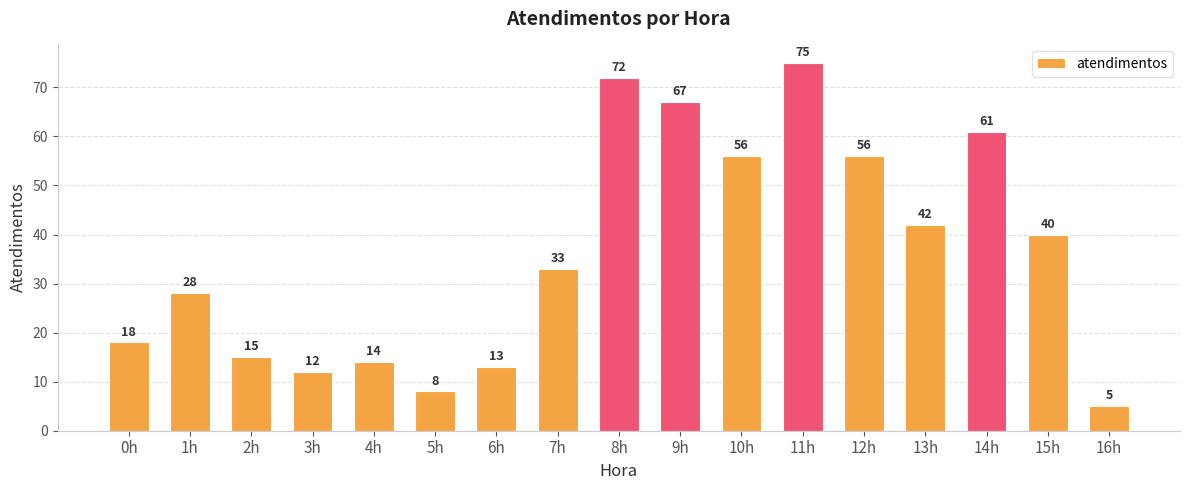

Reading left to right, transcribe all the data shown in this chart.

18	28	15	12	14	8	13	33	72	67	56	75	56	42	61	40	5